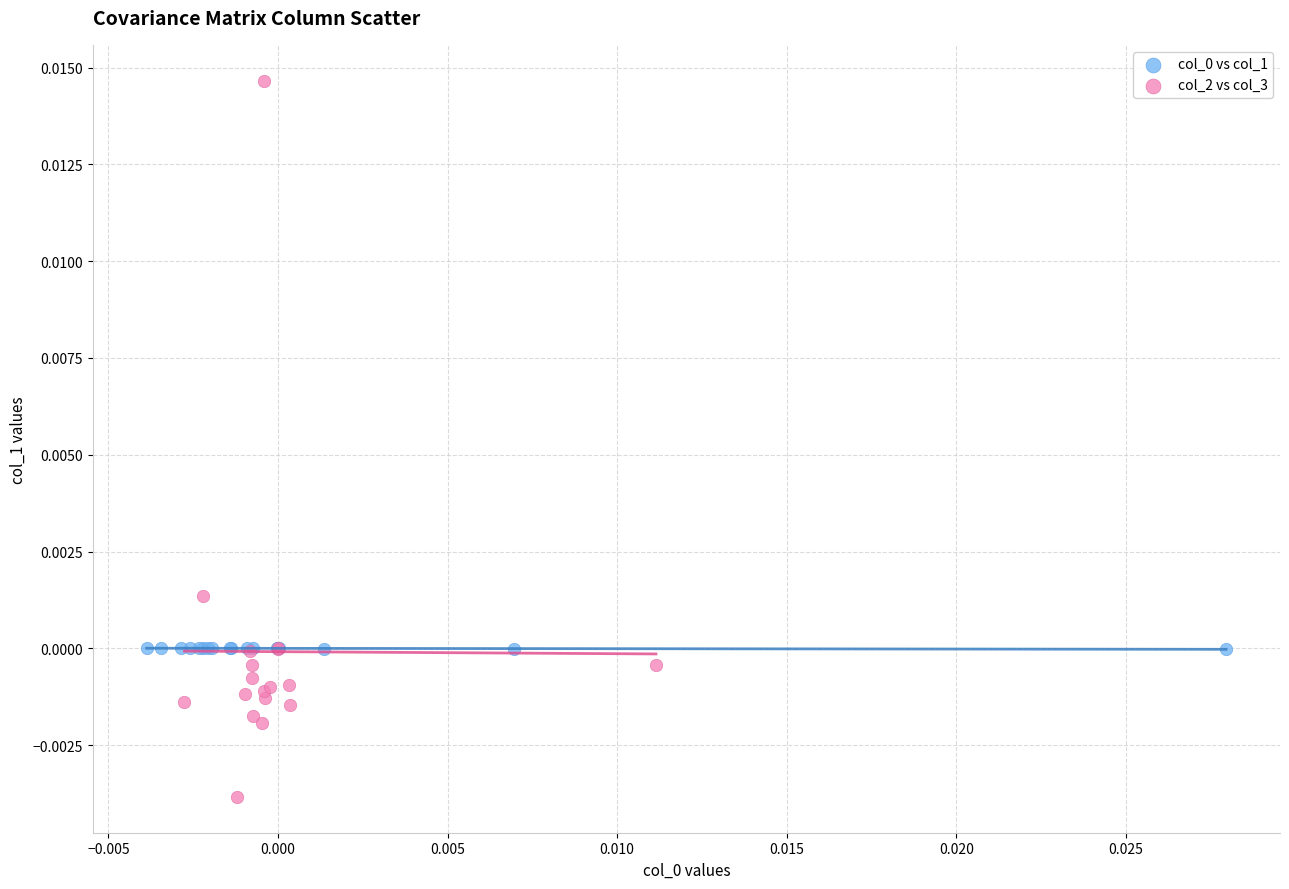

Which series reaches the minimum Y coordinate?

col_2 vs col_3